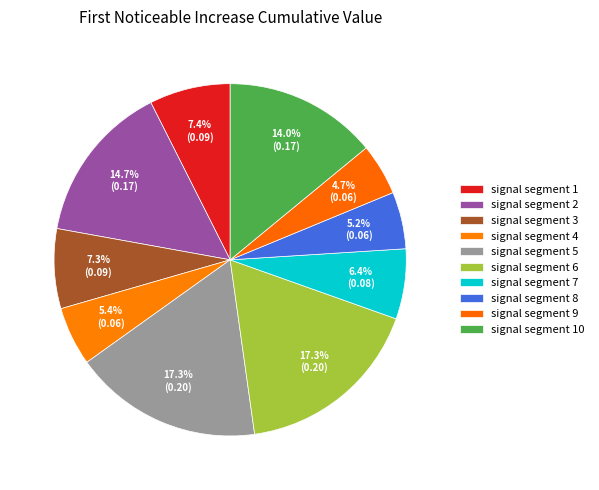

How many slices are in this pie chart?

10